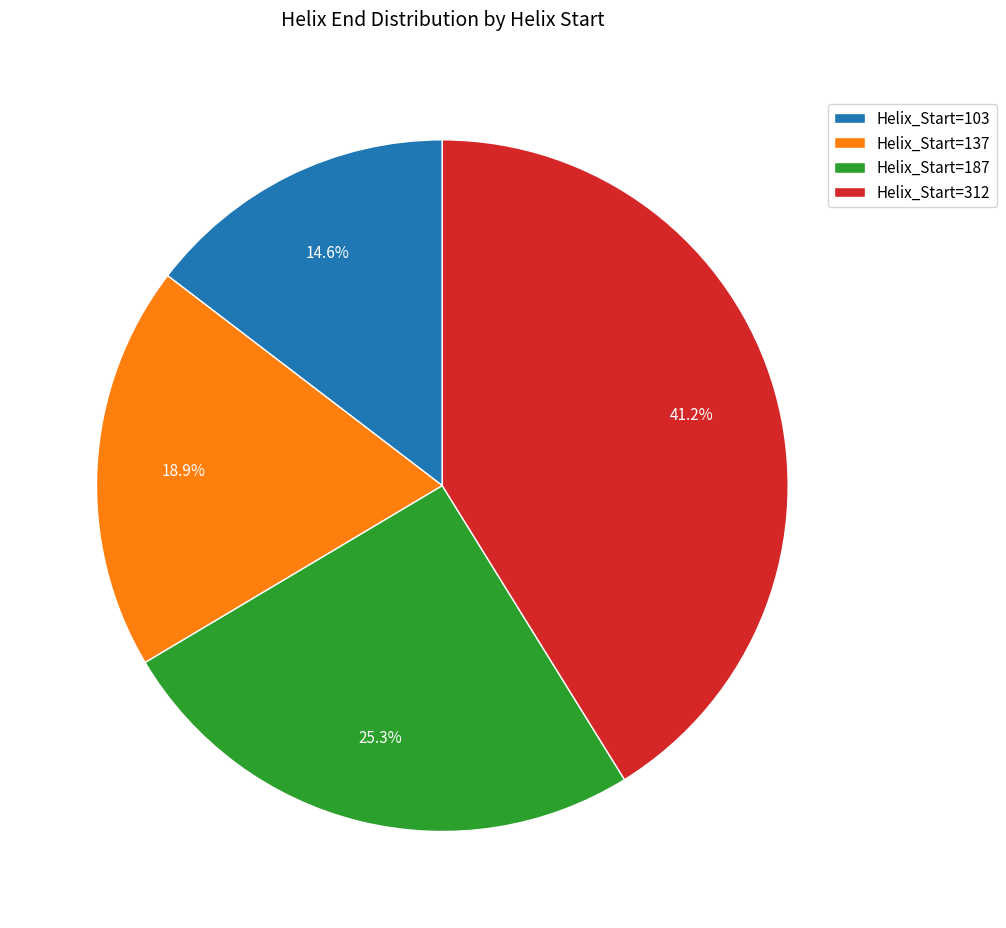

Between Helix_Start=187 and Helix_Start=137, which is larger?

Helix_Start=187